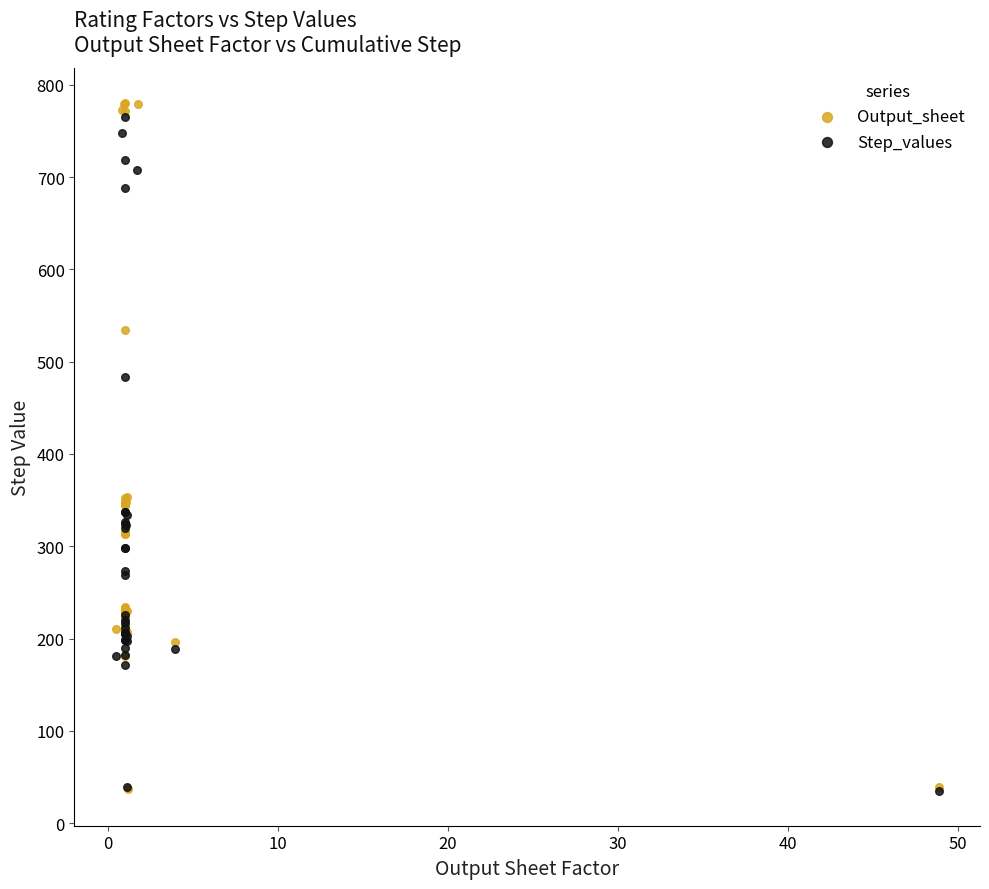

Which series has the widest spread of Y values?

Output_sheet